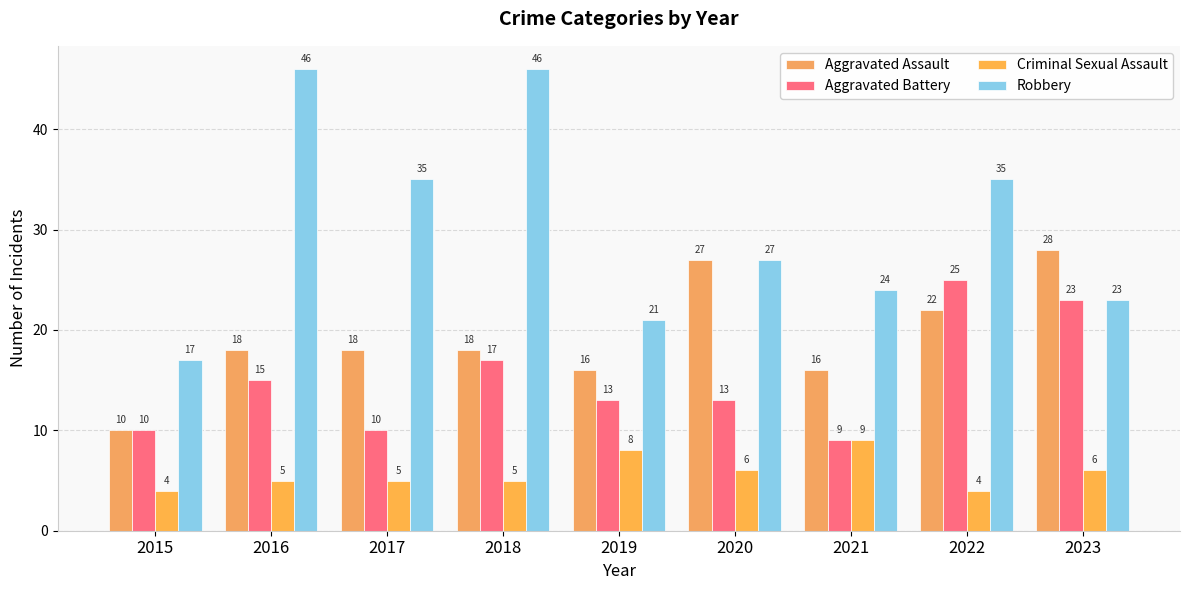

What is the average value of the Aggravated Assault series?

19